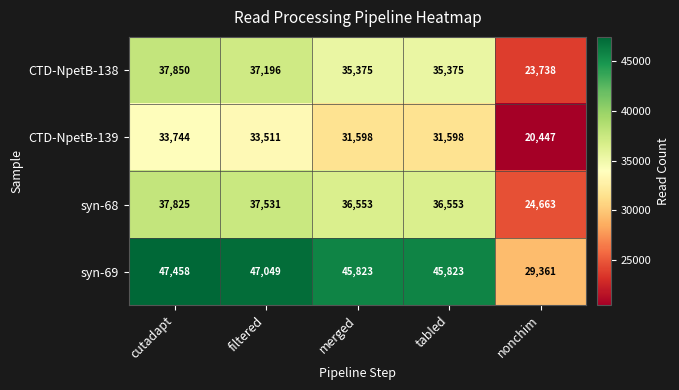

Reading left to right, list all the values displayed in this chart.

CTD-NpetB-138: 37850	37196	35375	35375	23738
CTD-NpetB-139: 33744	33511	31598	31598	20447
syn-68: 37825	37531	36553	36553	24663
syn-69: 47458	47049	45823	45823	29361